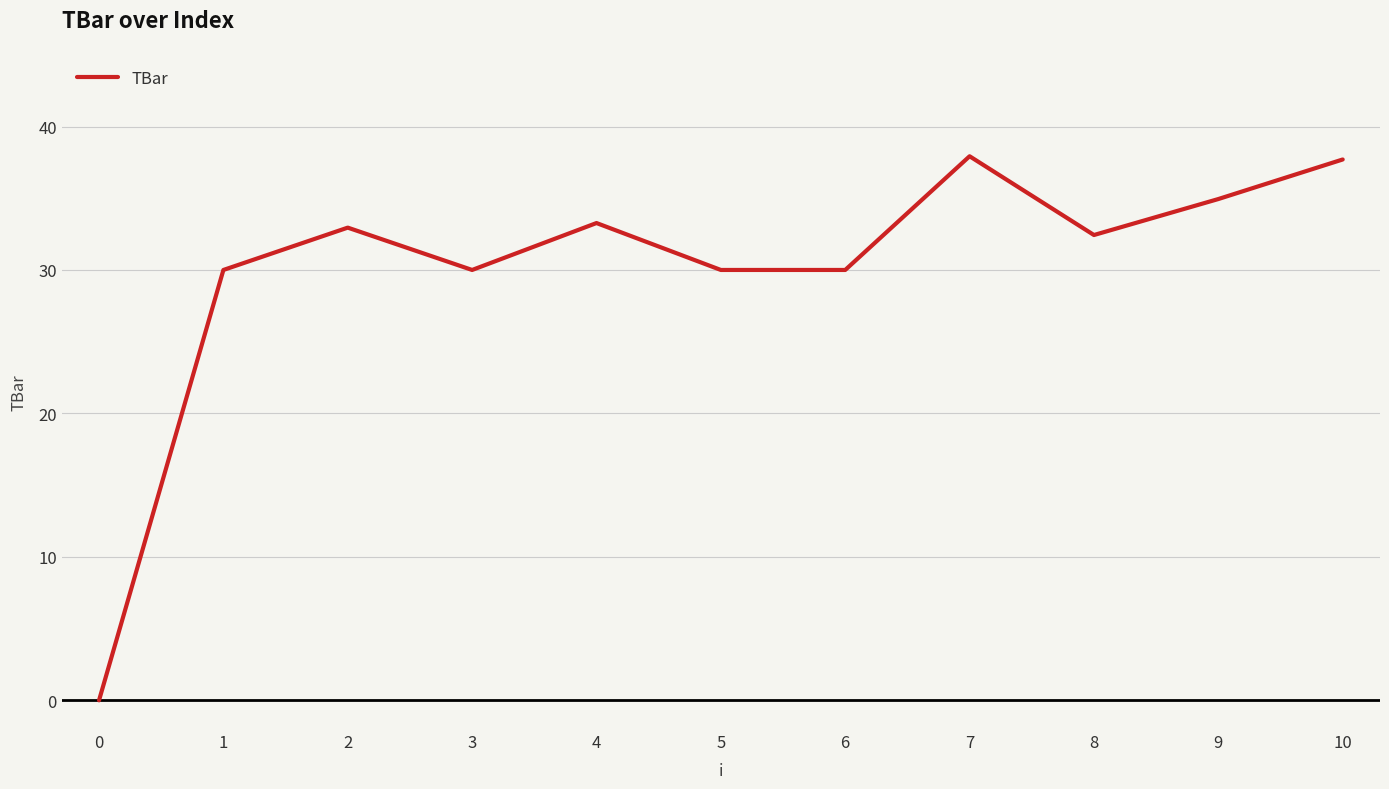

How many lines are shown in the chart?

1